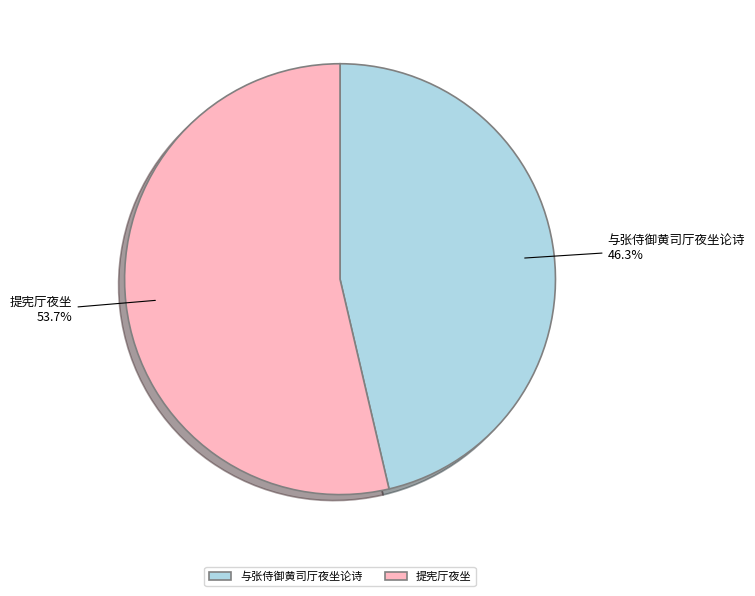

True or false: 与张侍御黄司厅夜坐论诗 accounts for 46% of the total.

True